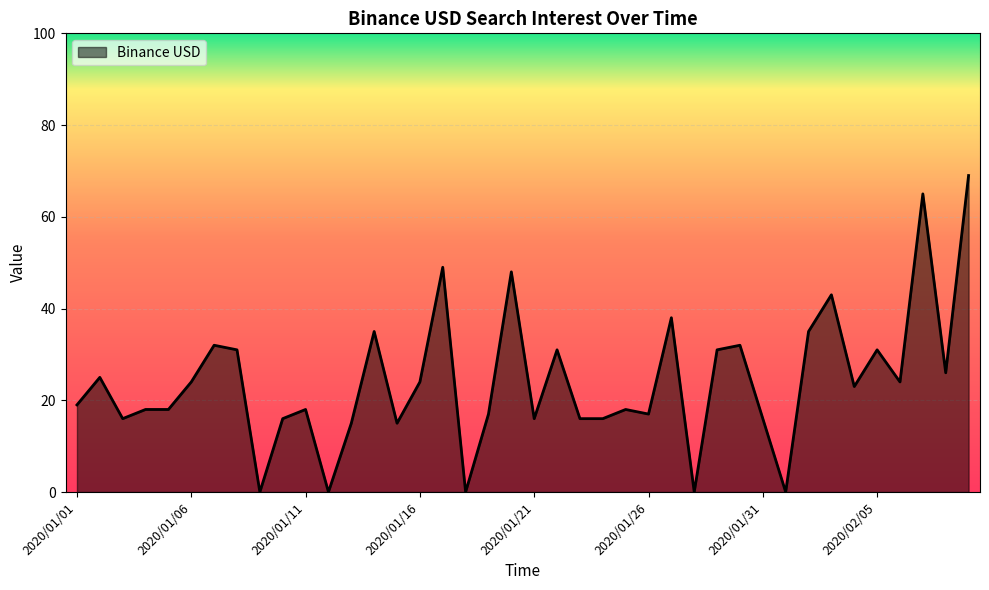

What is the difference between the maximum and minimum values?

69